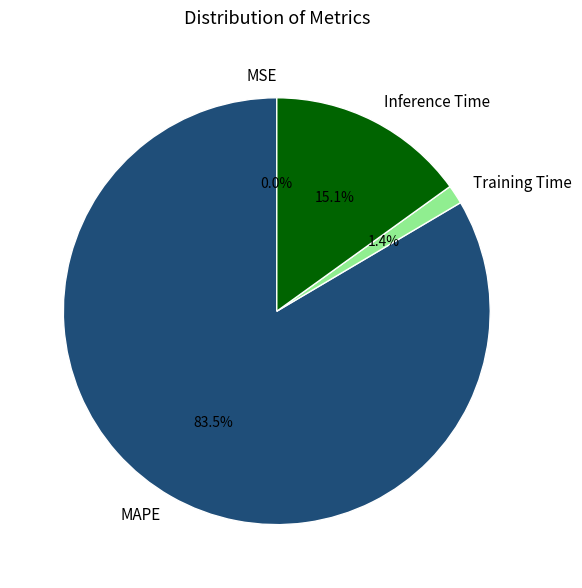

Which has a higher value, Training Time or MAPE?

MAPE